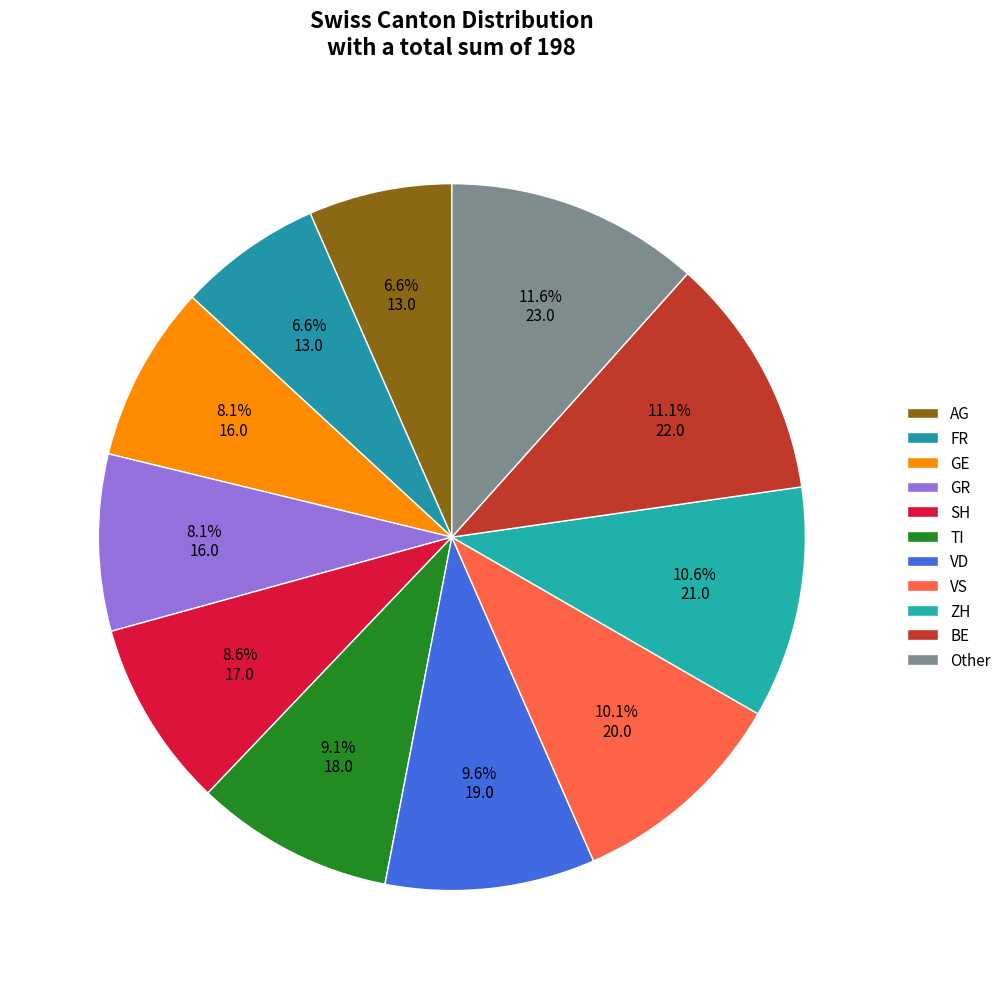

Does AG account for over 50% of the chart?

No